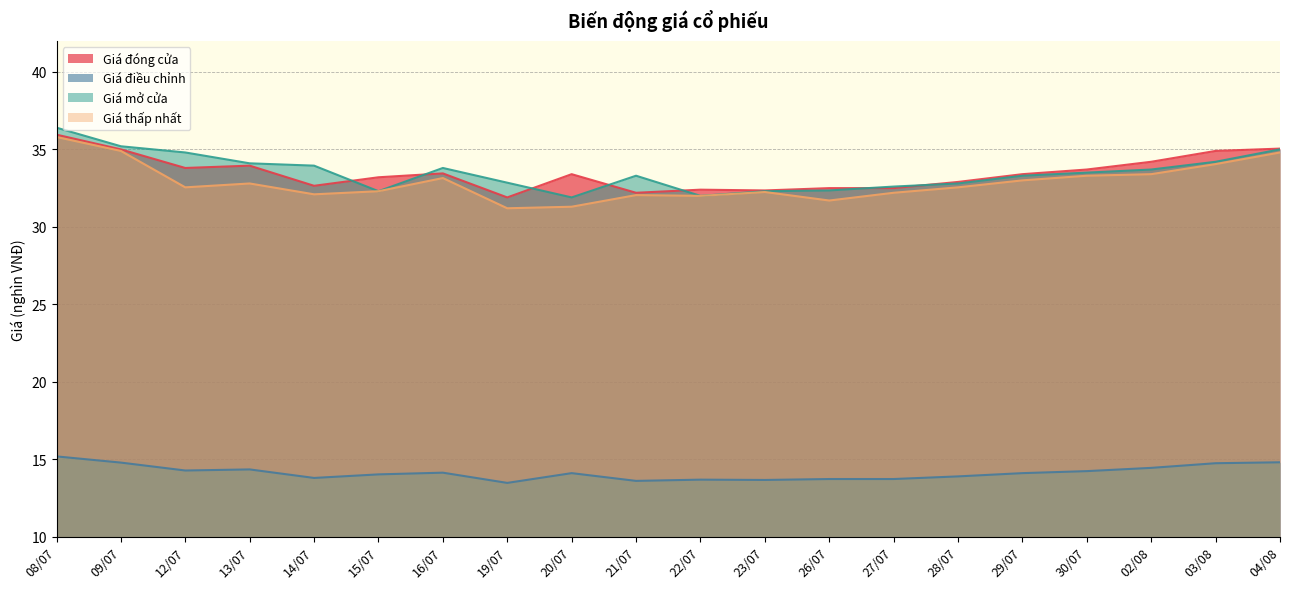

True or false: Giá điều chỉnh has a value of 13.7 at 26/07.

True